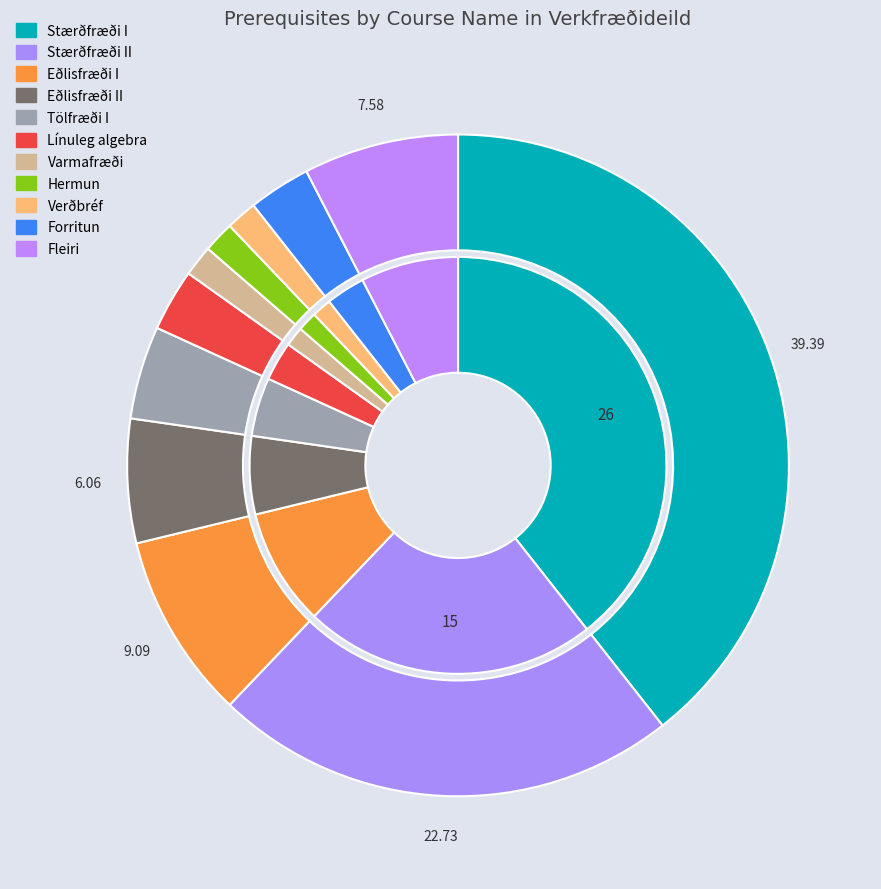

The Eðlisfræði II slice represents 19% of the pie. True or false?

False